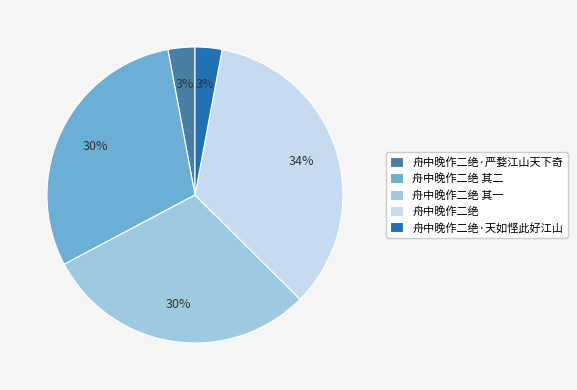

True or false: 舟中晚作二绝 其一 accounts for 40% of the total.

False